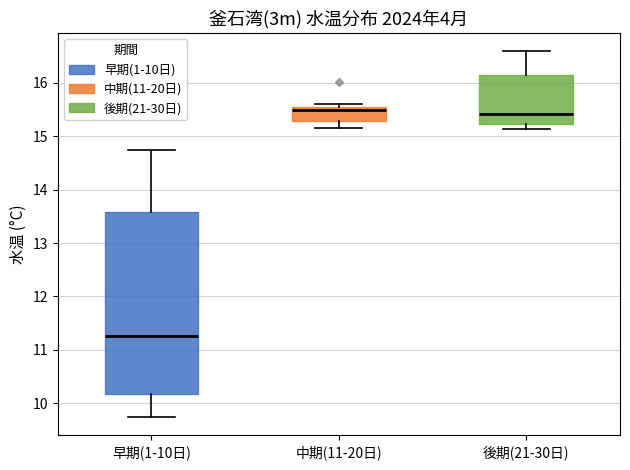

Where is the lower edge of the box for 後期(21-30日) on the y-axis? The values are not printed on the chart, so give them approximately, as read against the axis.

15.2